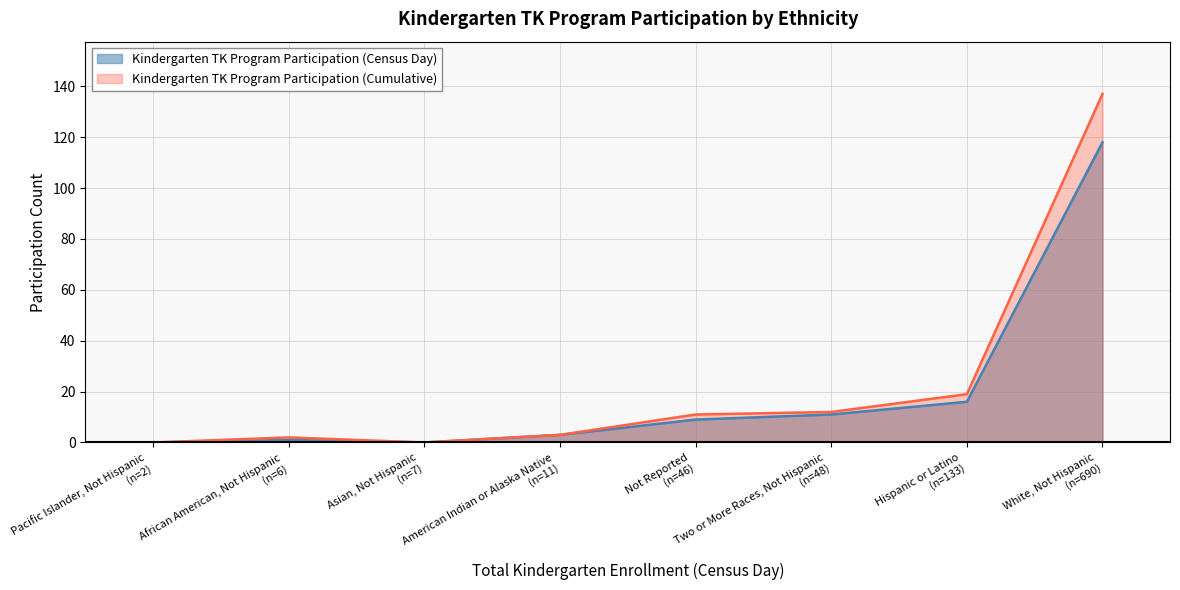

True or false: Kindergarten TK Program Participation (Cumulative) and Kindergarten TK Program Participation (Census Day) intersect in this chart.

False